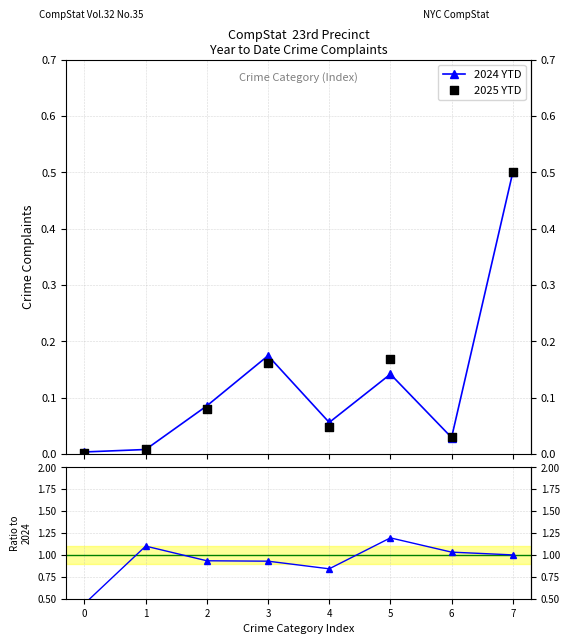

At how many categories does at least one series exceed 0?

8